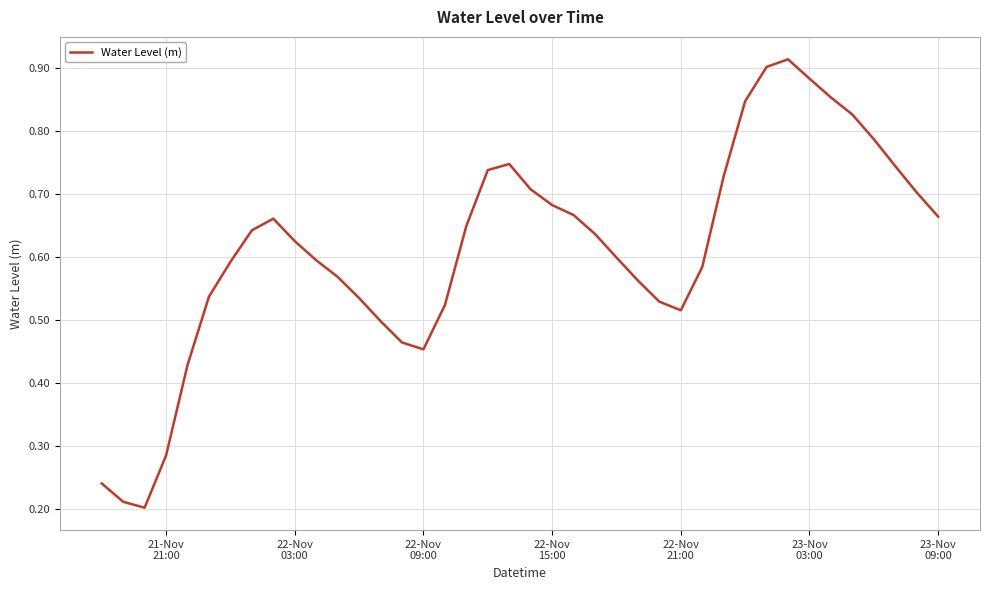

Does the chart have visible grid lines?

Yes